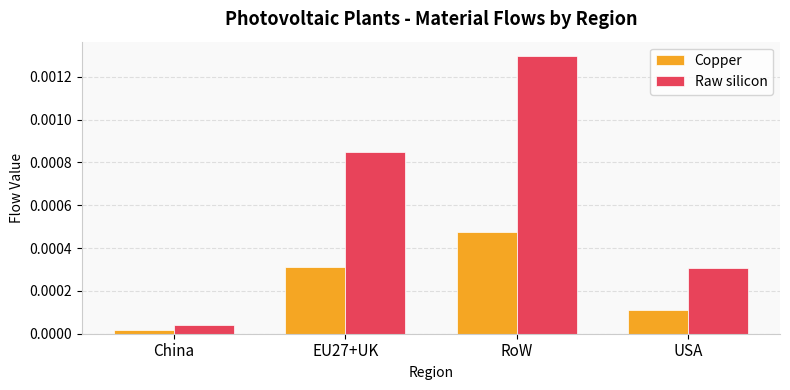

Rank the series by their average value, from highest to lowest.

Raw silicon, Copper